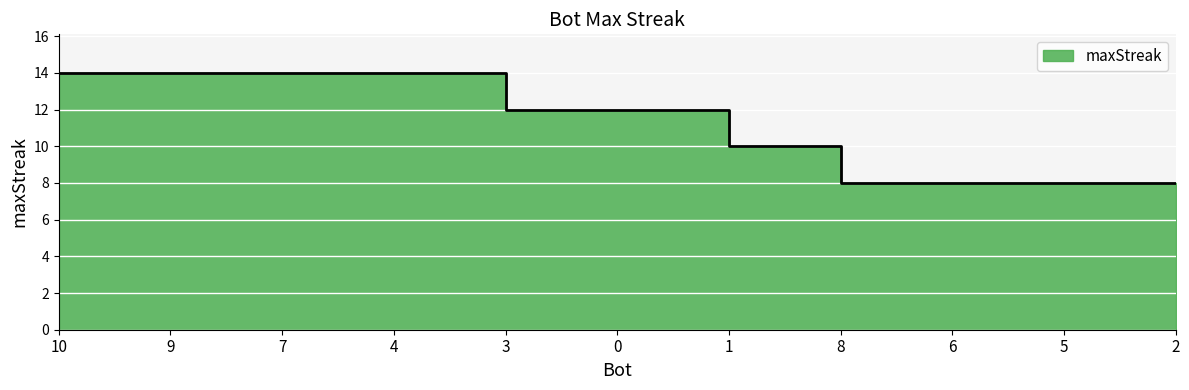

Reading left to right, transcribe all the data shown in this chart.

10=14	9=14	7=14	4=14	3=12	0=12	1=10	8=8	6=8	5=8	2=8